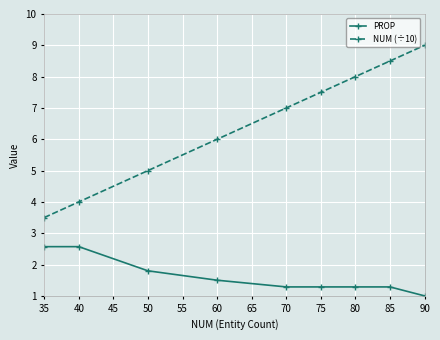

What is the approximate value of NUM (÷10) at 40?

4.0